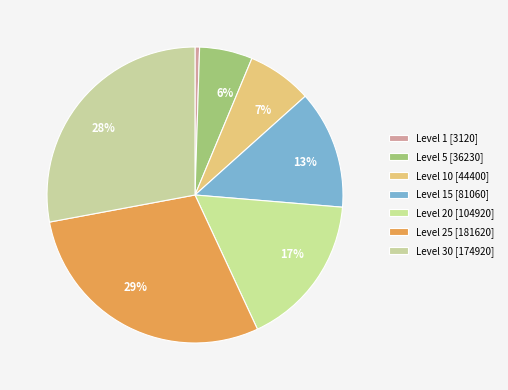

How many slices are in this pie chart?

7